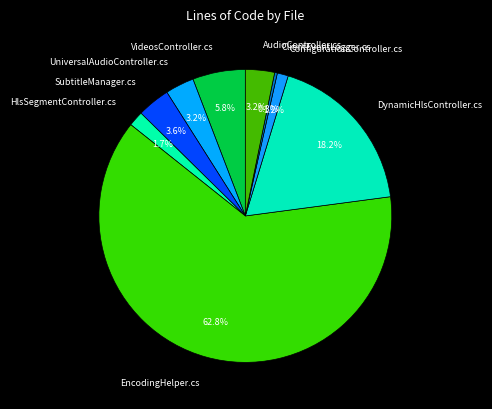

Do VideosController.cs and AudioController.cs together represent more than half of the pie?

No